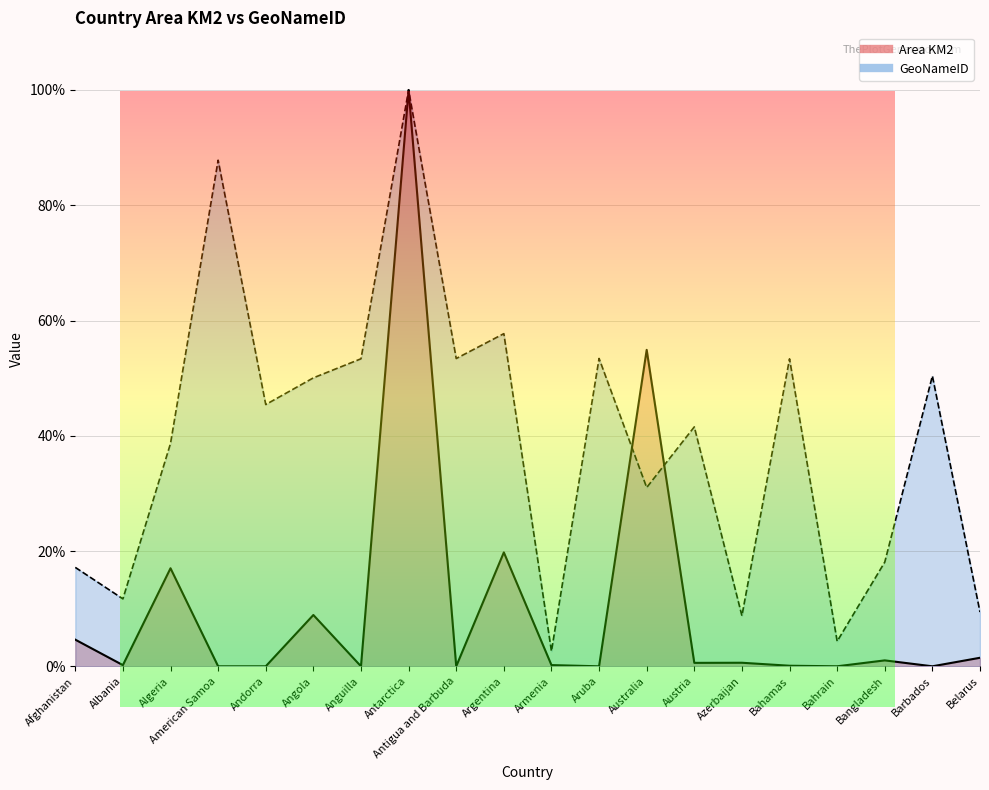

What is the spread (max minus min) of values at Barbados?

50.4